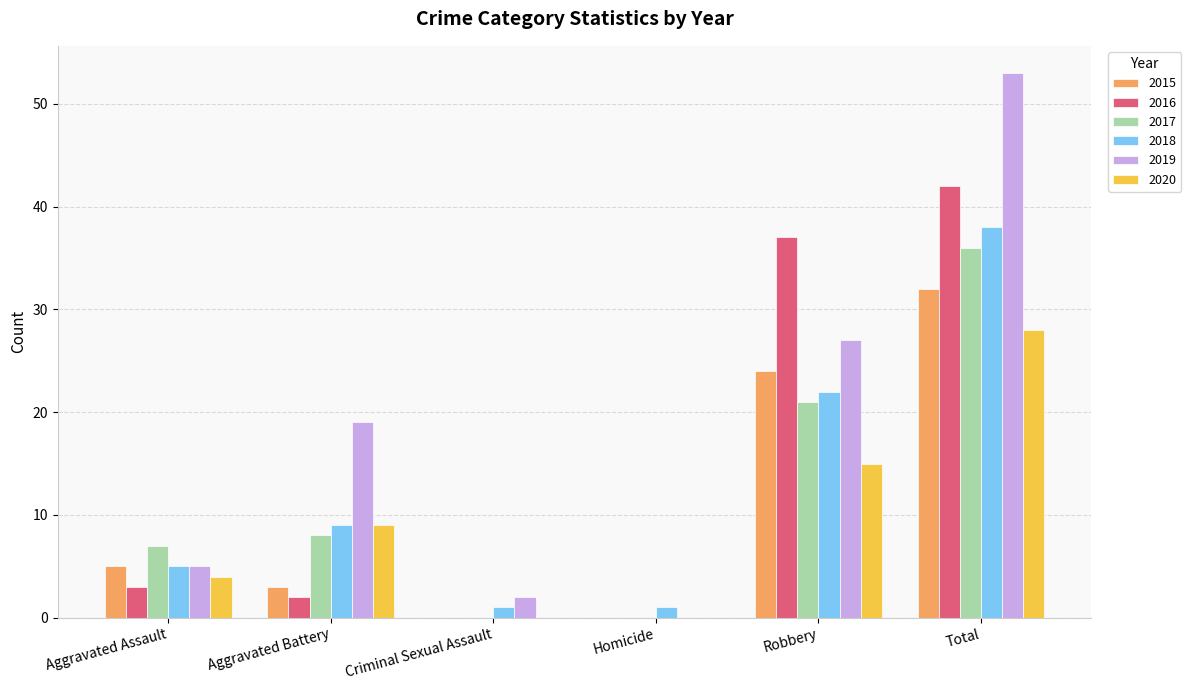

The value of 2019 at Robbery is 27. True or false?

True